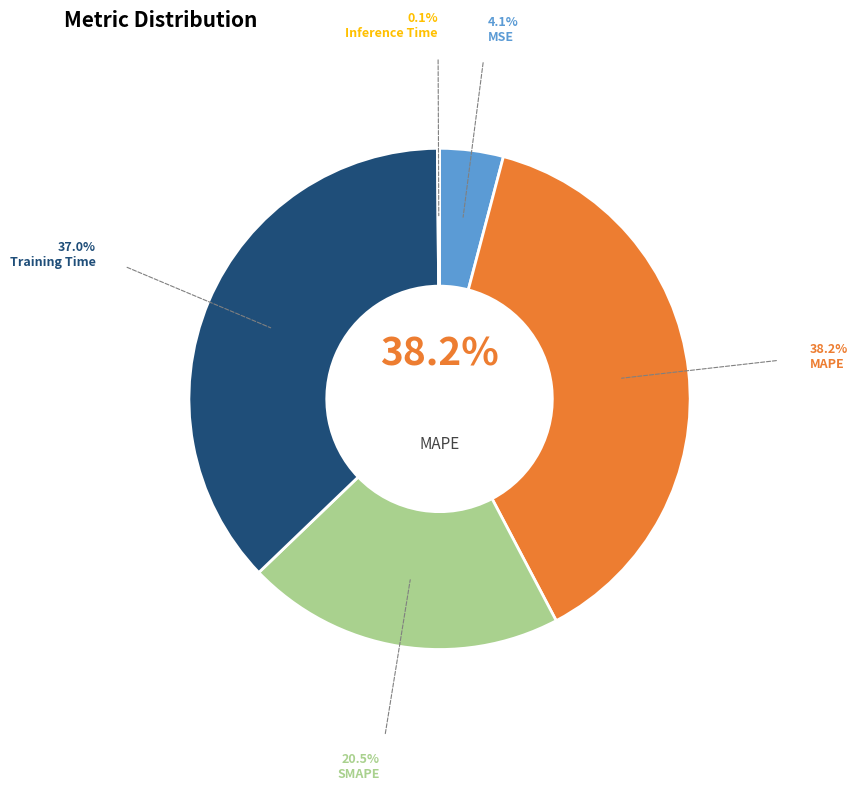

To the nearest percent, what is the difference between the largest and smallest slice percentages?

38%